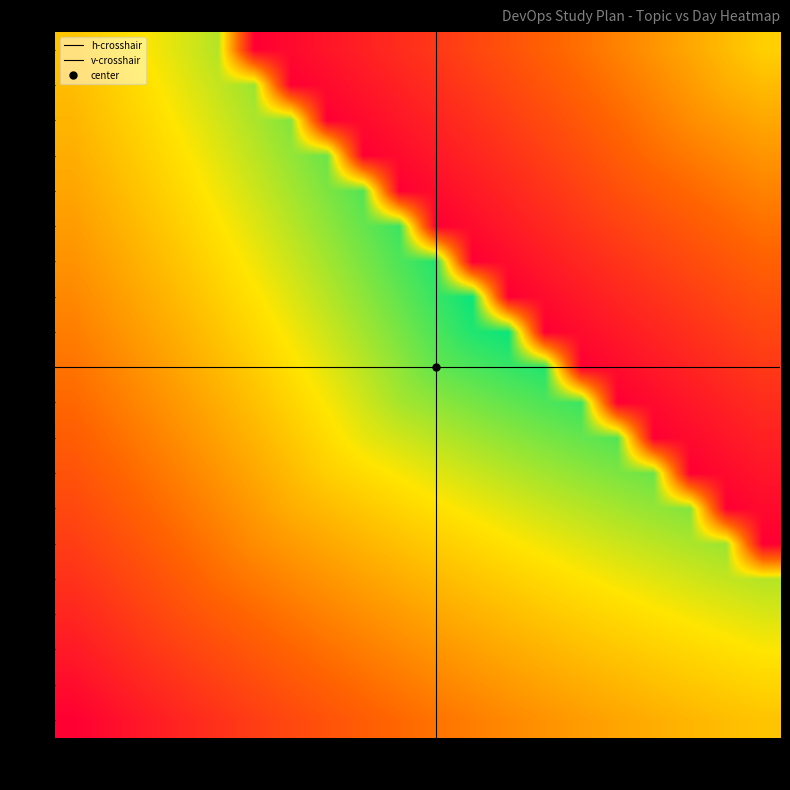

At 5, list the series in order from smallest to largest.

1, 2, 3, 4, 5, 6, 7, 8, 9, 10, 11, 12, 13, 14, 15, 16, 17, 18, 19